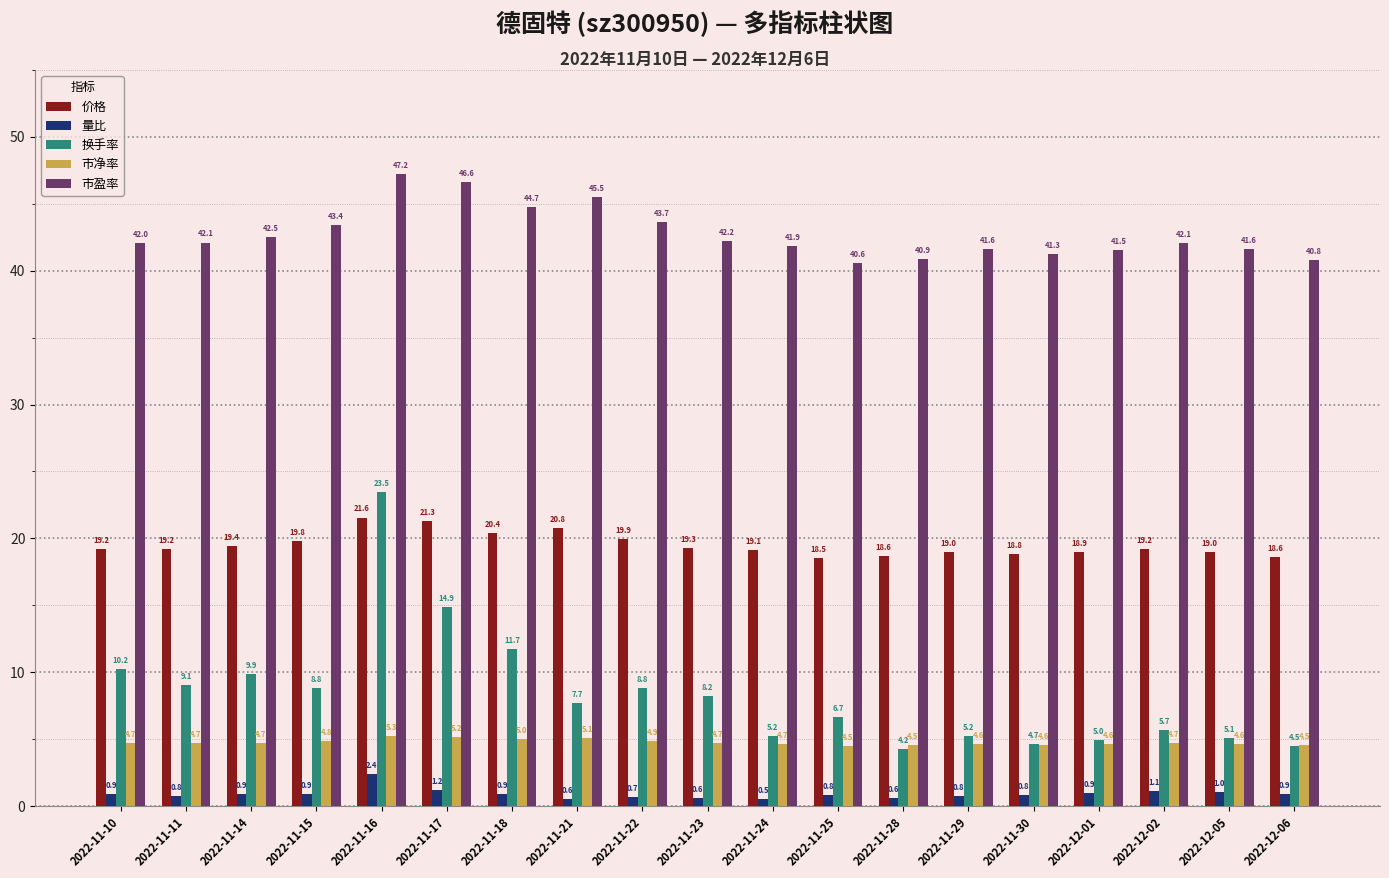

Is it true that 换手率 equals 1.1 at 2022-12-05?

False